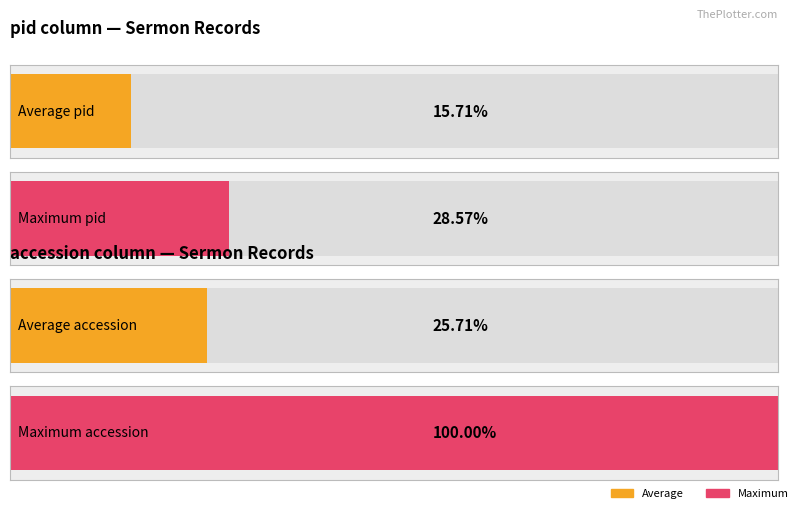

What is the maximum value for accession?

35